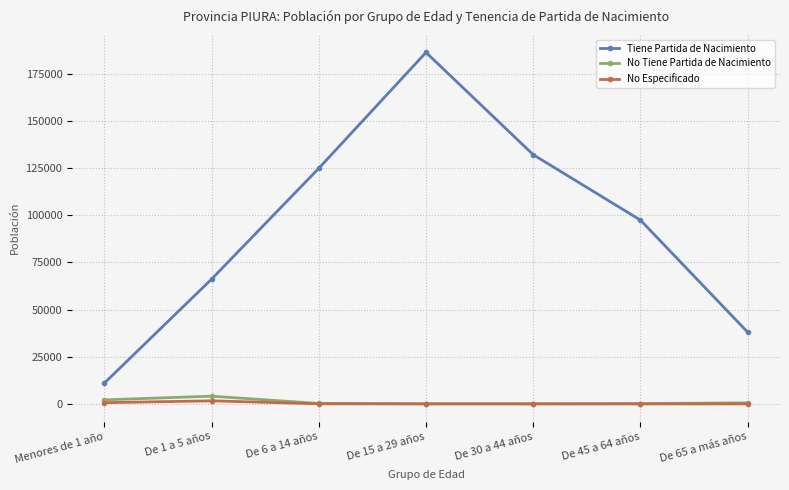

Which series changed the most between De 1 a 5 años and De 65 a más años?

Tiene Partida de Nacimiento